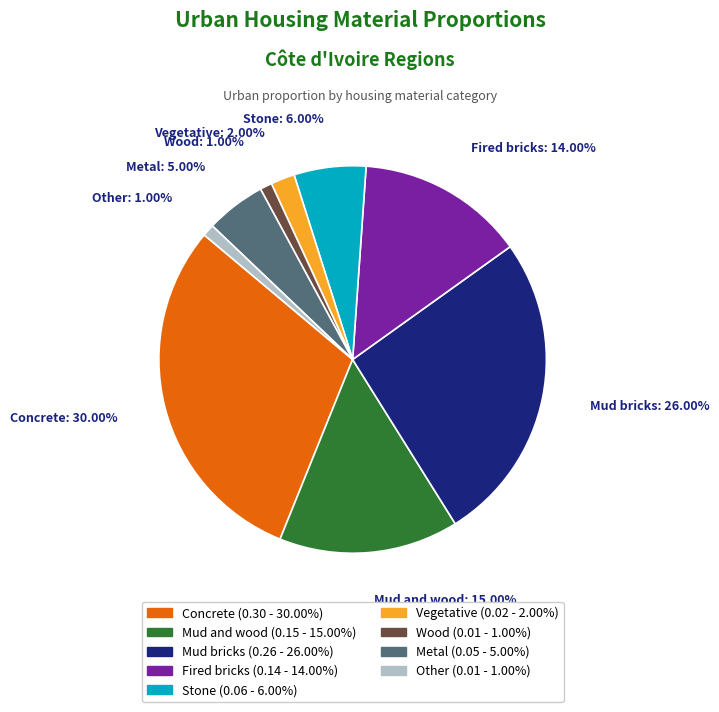

Combined, what portion of the pie is Metal and Other?

6.0%